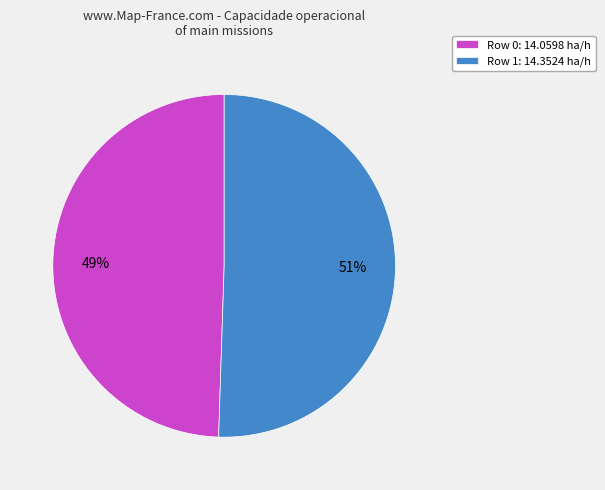

What is the smallest slice in the pie chart?

Row 0